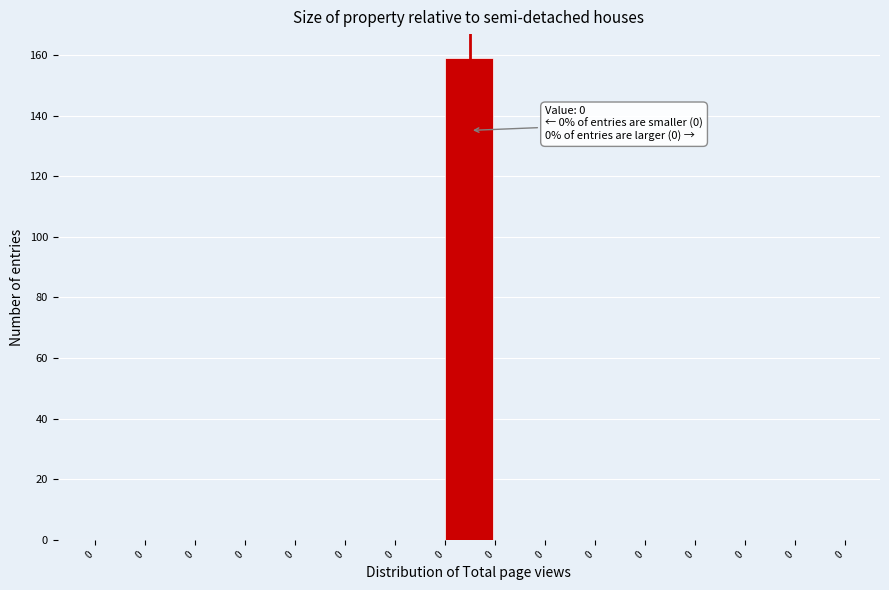

Are the bars horizontal?

No